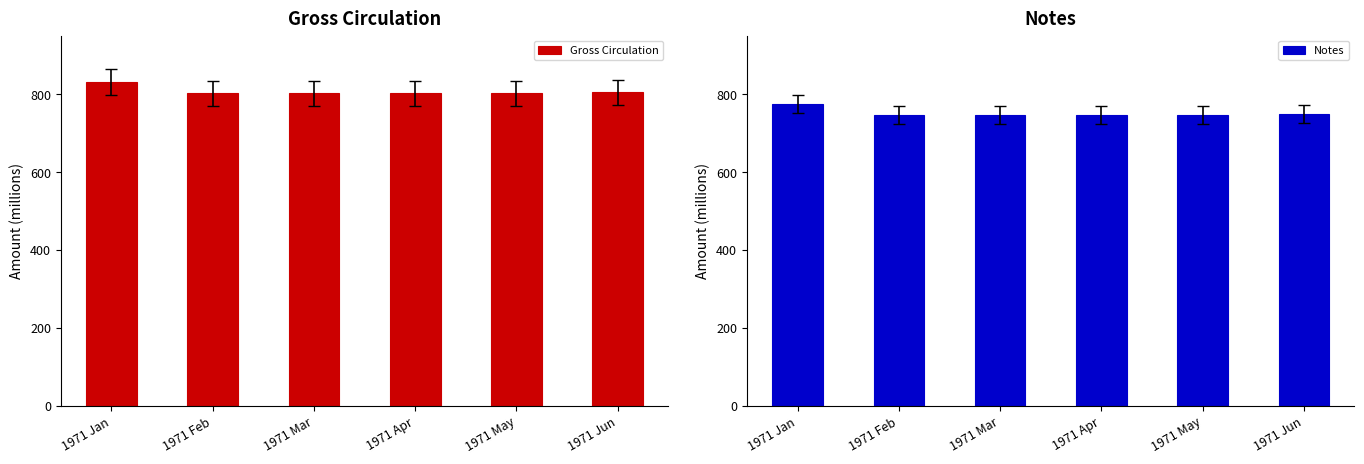

What position from the right is 1971 Mar?

4